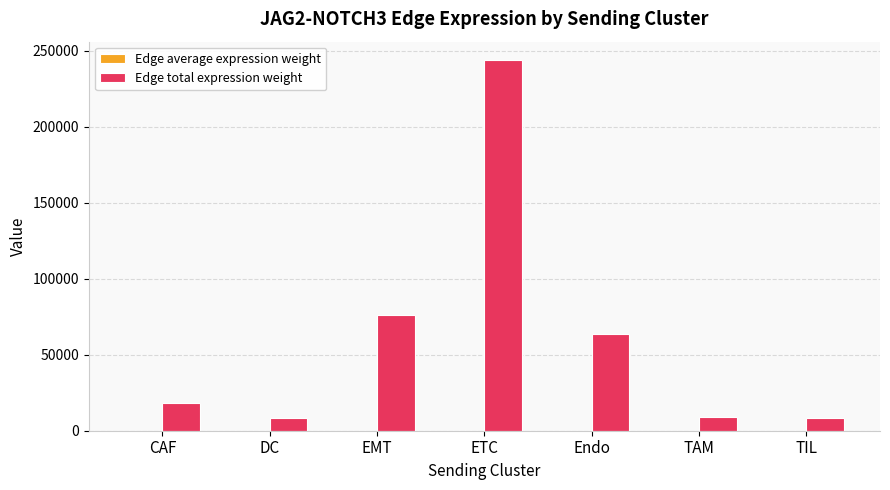

What is the greatest value displayed?

243761.8